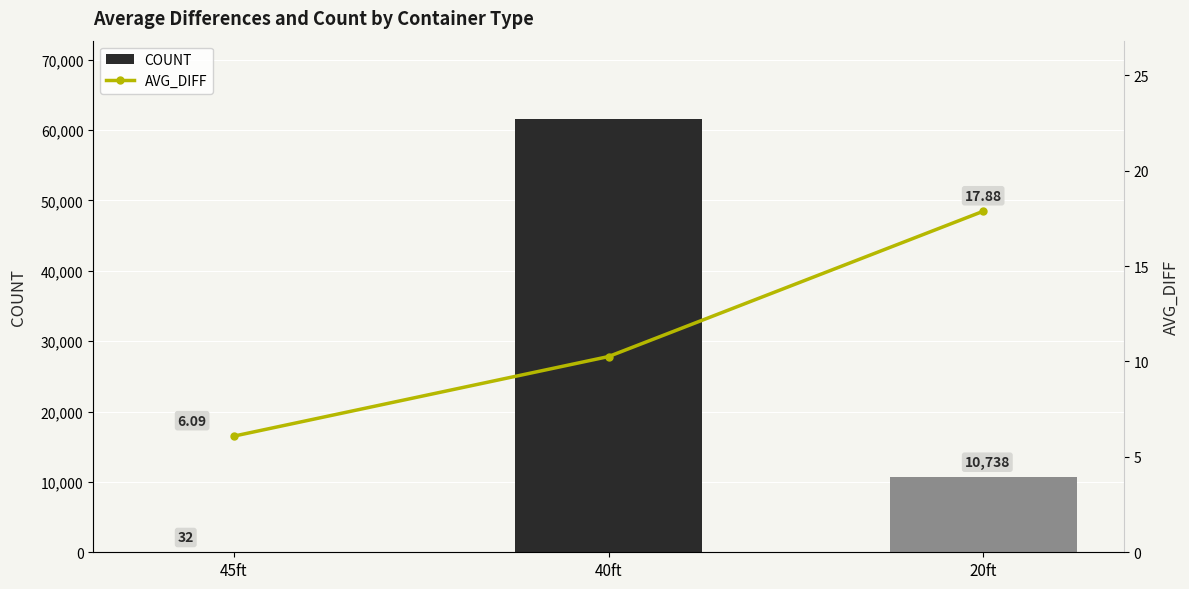

Does the chart contain any negative values?

No